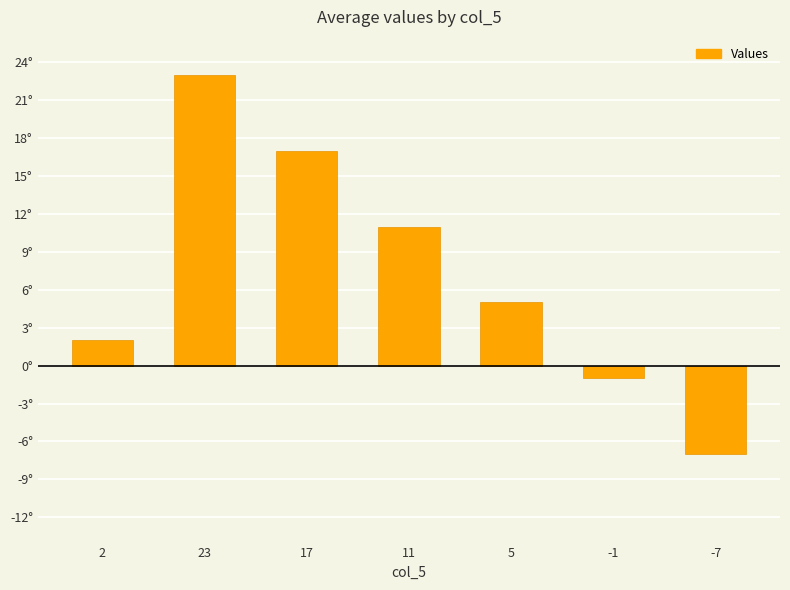

Does the chart contain any negative values?

Yes